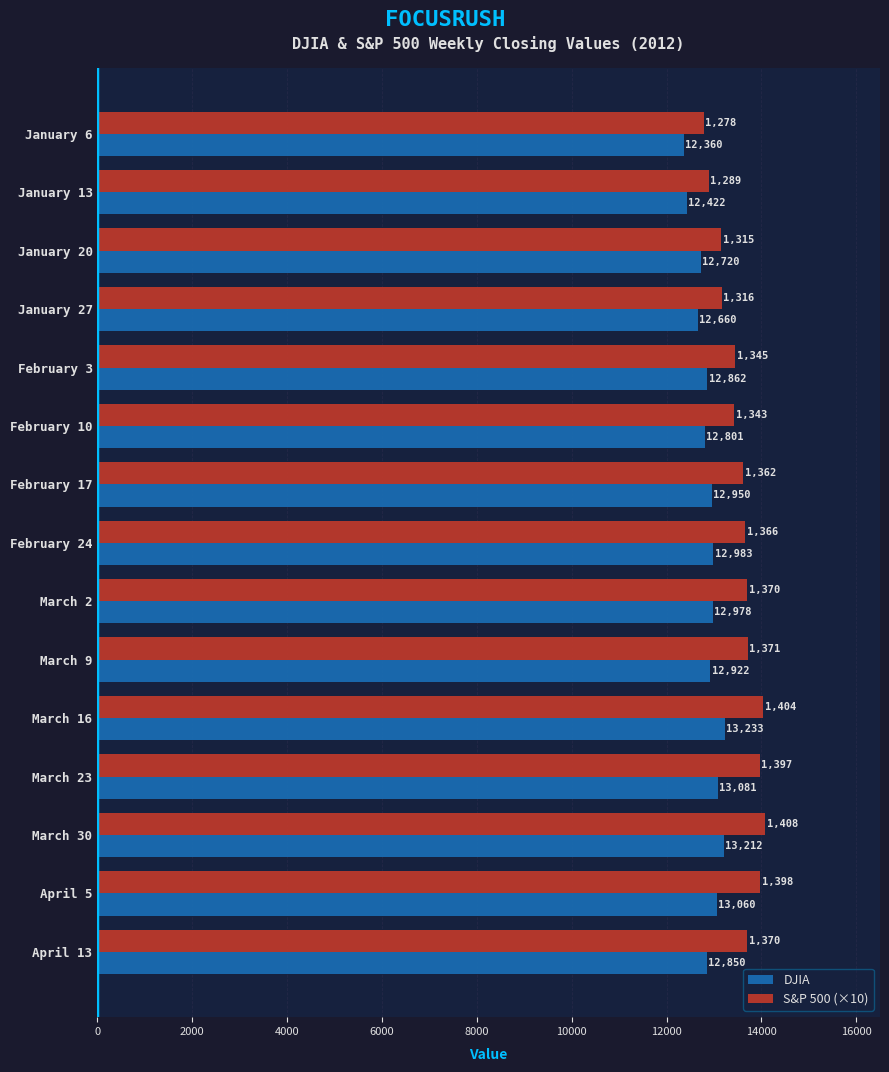

True or false: S&P 500 (×10) has a value of 9094 at February 3.

False